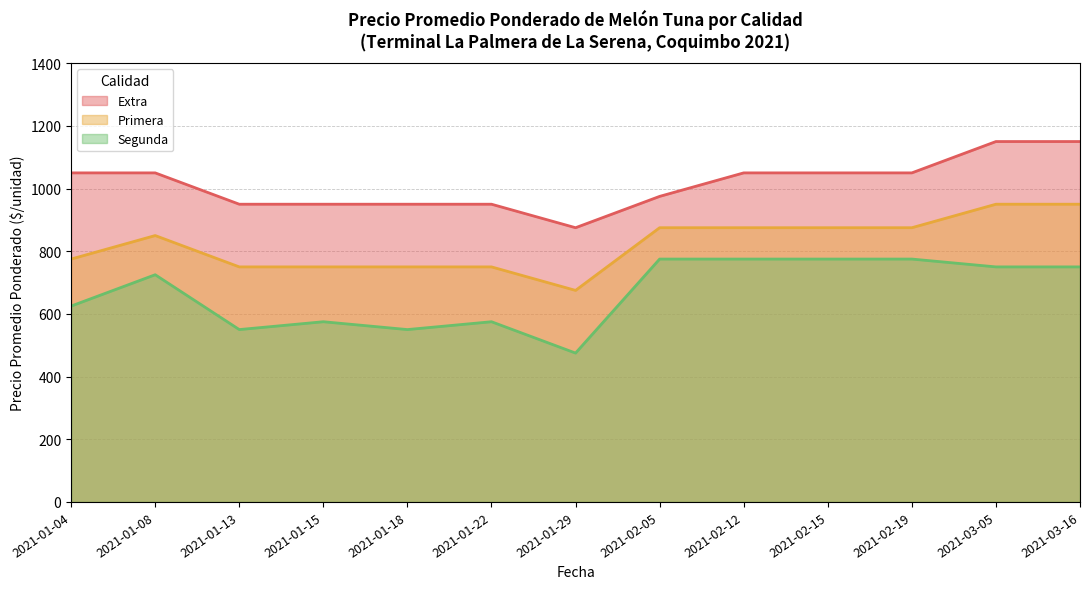

True or false: Segunda and Extra intersect in this chart.

False